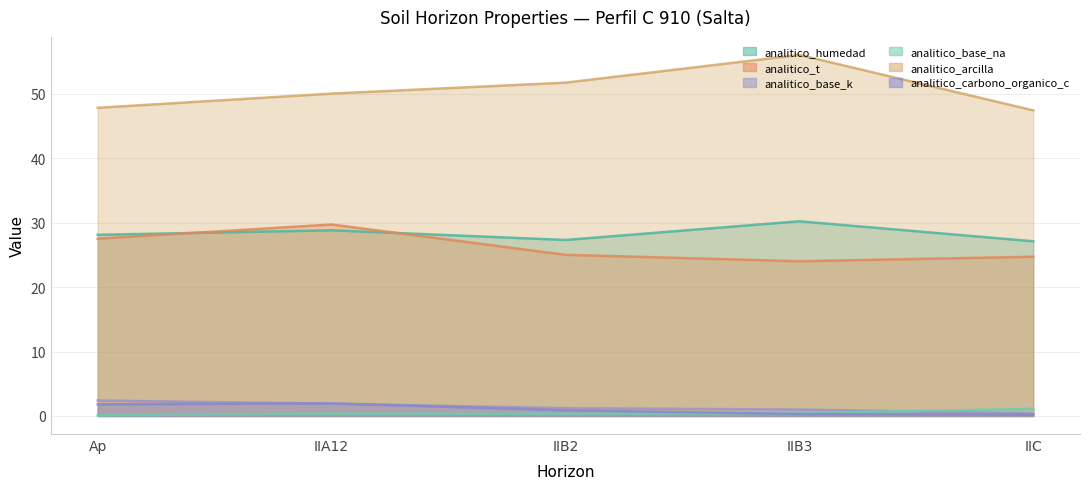

True or false: analitico_base_na and analitico_t cross at least once.

False